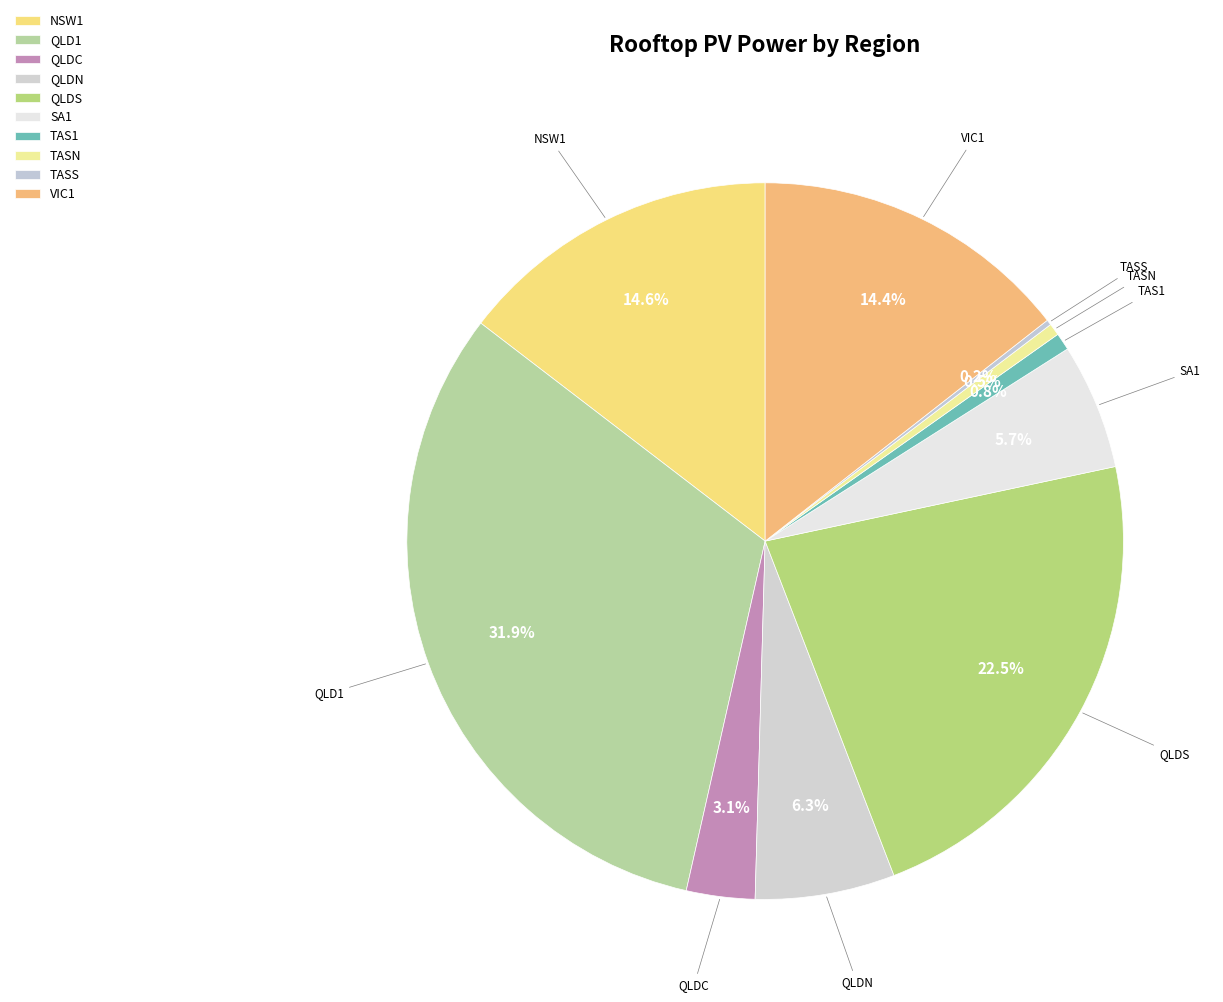

To the nearest percent, what portion does SA1 represent?

6%